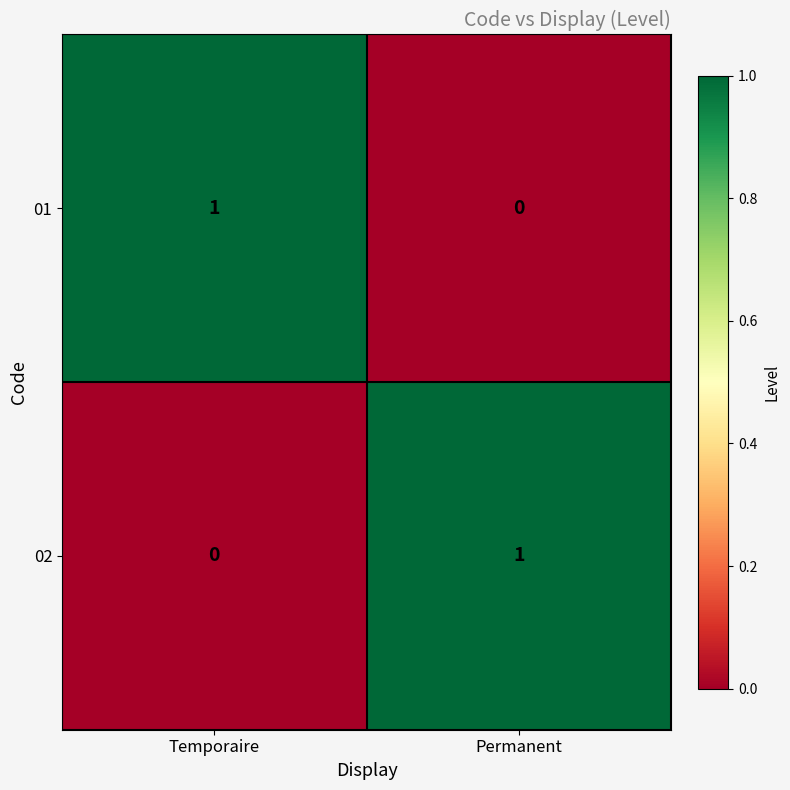

Reading left to right, extract all data points from this chart.

01: 1	0
02: 0	1